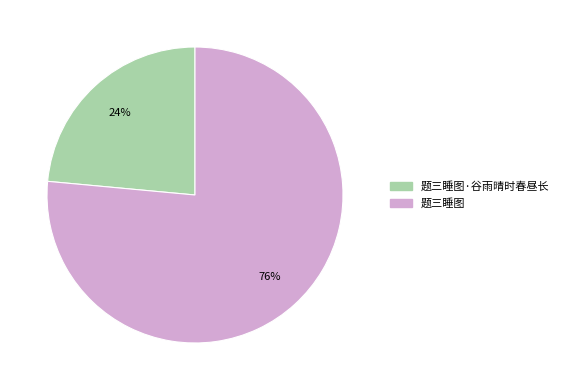

Is there any slice that represents more than half of the pie?

Yes